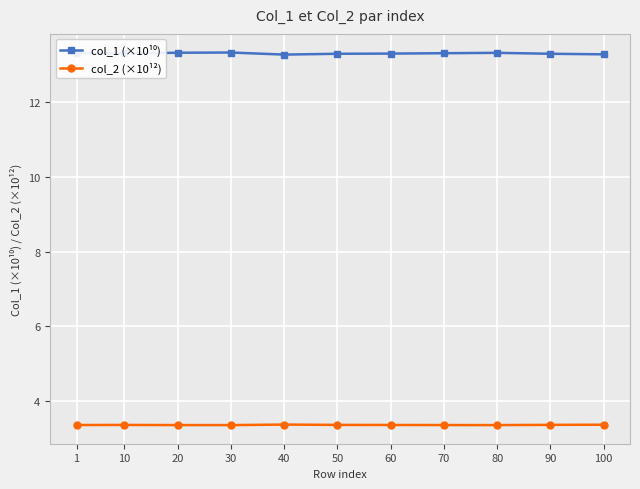

What is the minimum value for col_2 (×10¹²)?

3.3